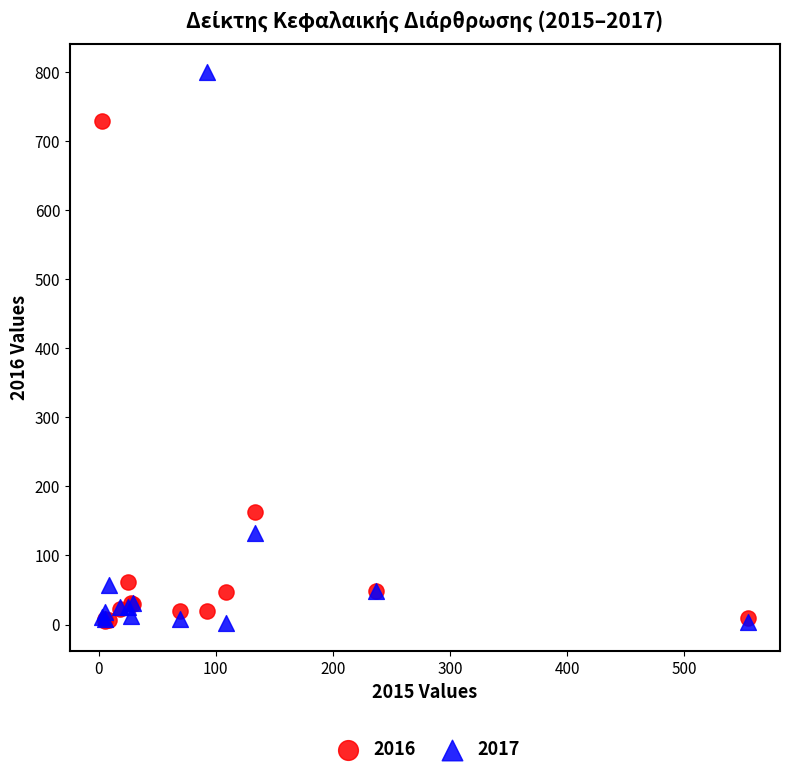

What are all the series names shown in the legend?

2016, 2017